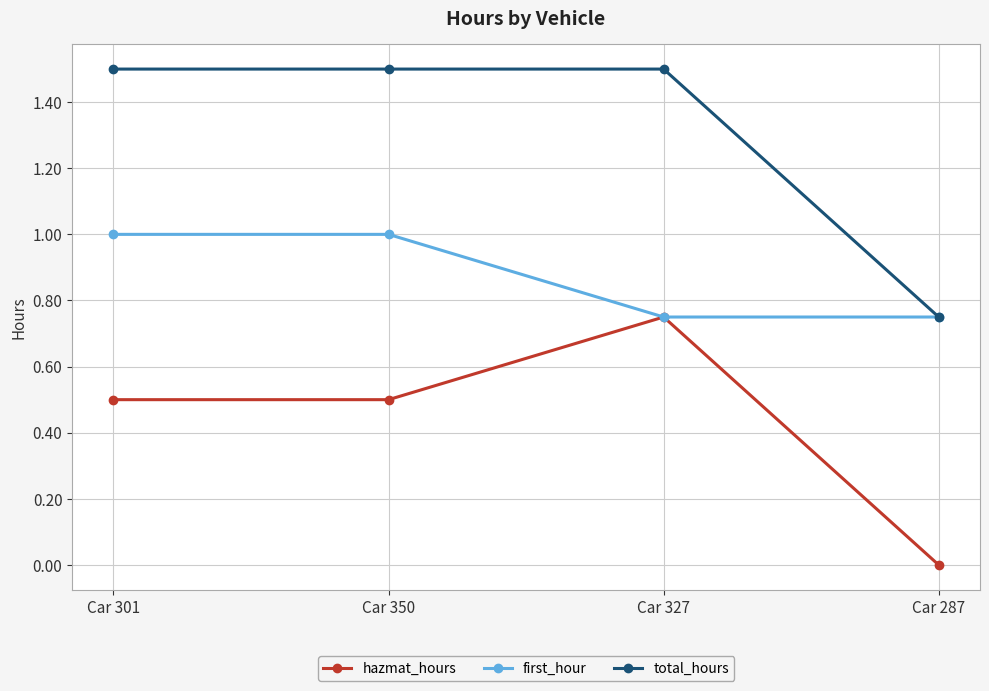

What is the maximum value shown in the chart?

1.5